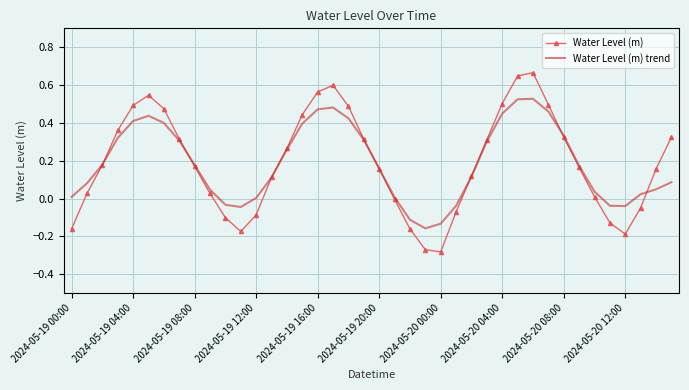

Which series has the widest spread of values?

Water Level (m)